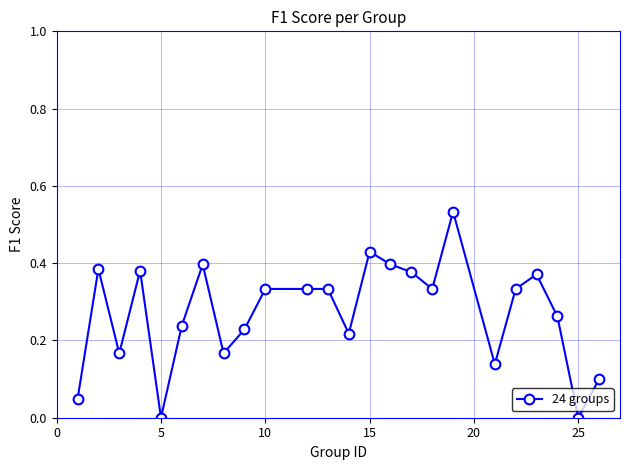

True or false: the data has more than 1 interior local peaks.

True